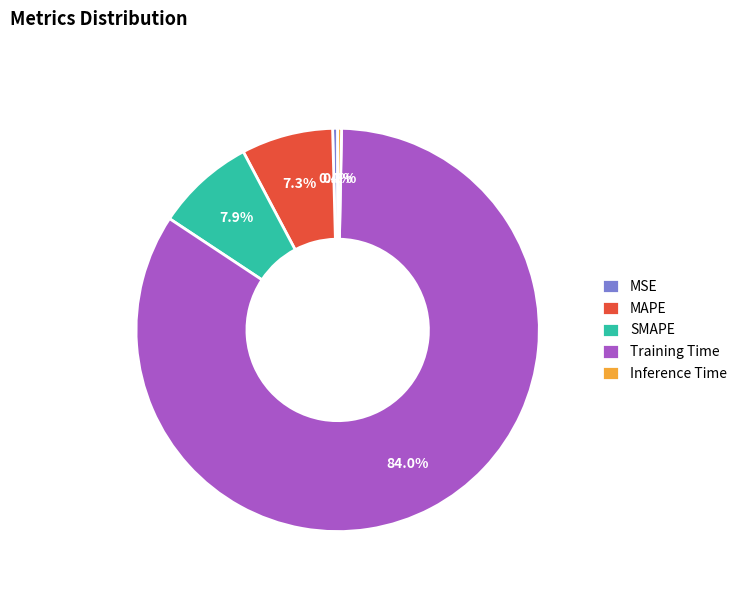

To the nearest percent, what is the difference between the Training Time and MSE slice percentages?

84%